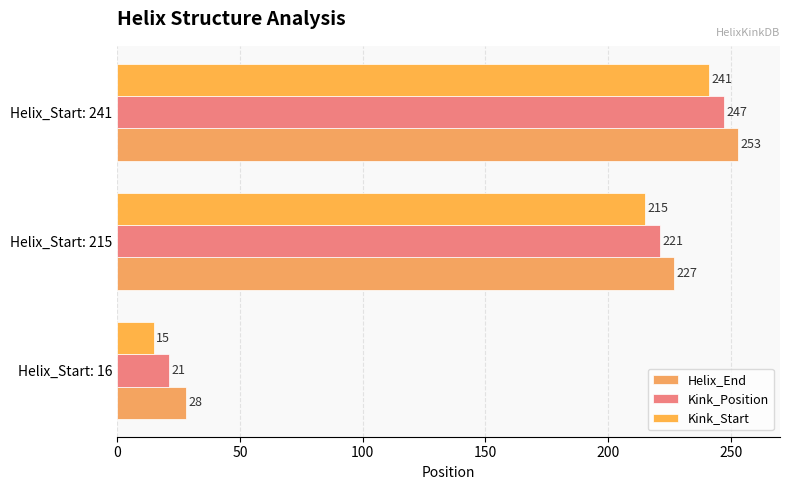

List the series in order of their peak value, highest first.

Helix_End, Kink_Position, Kink_Start